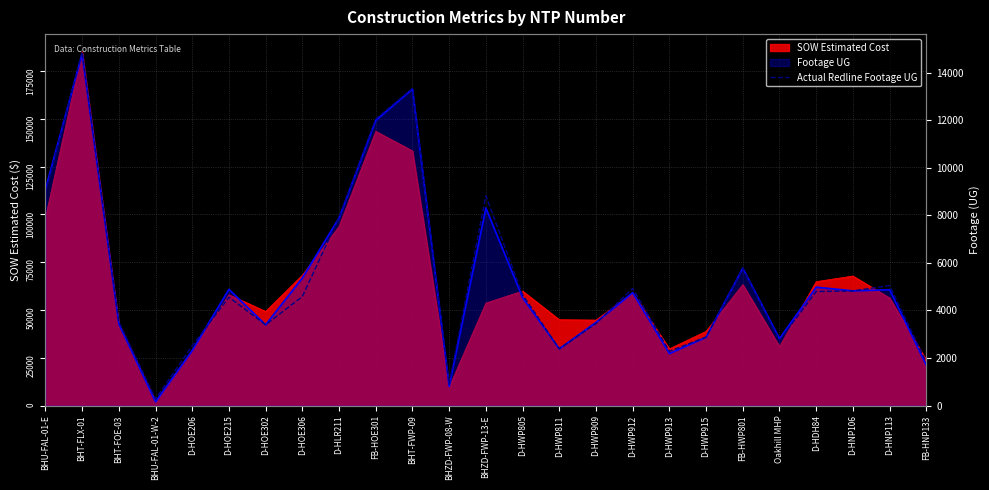

Between D-HOE215 and D-HWP915, which is larger?

D-HOE215